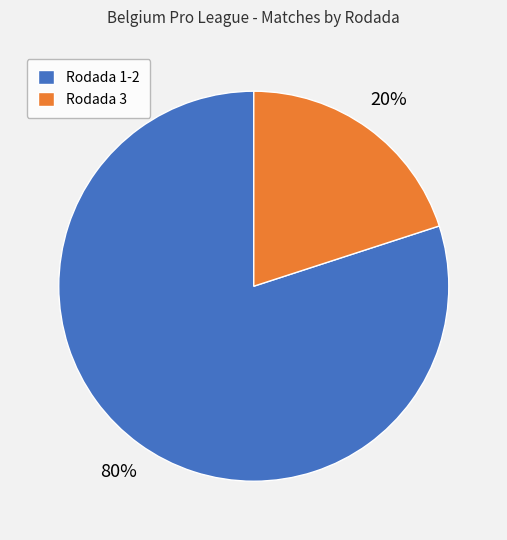

What percentage is the Rodada 3 slice, to the nearest percent?

20%